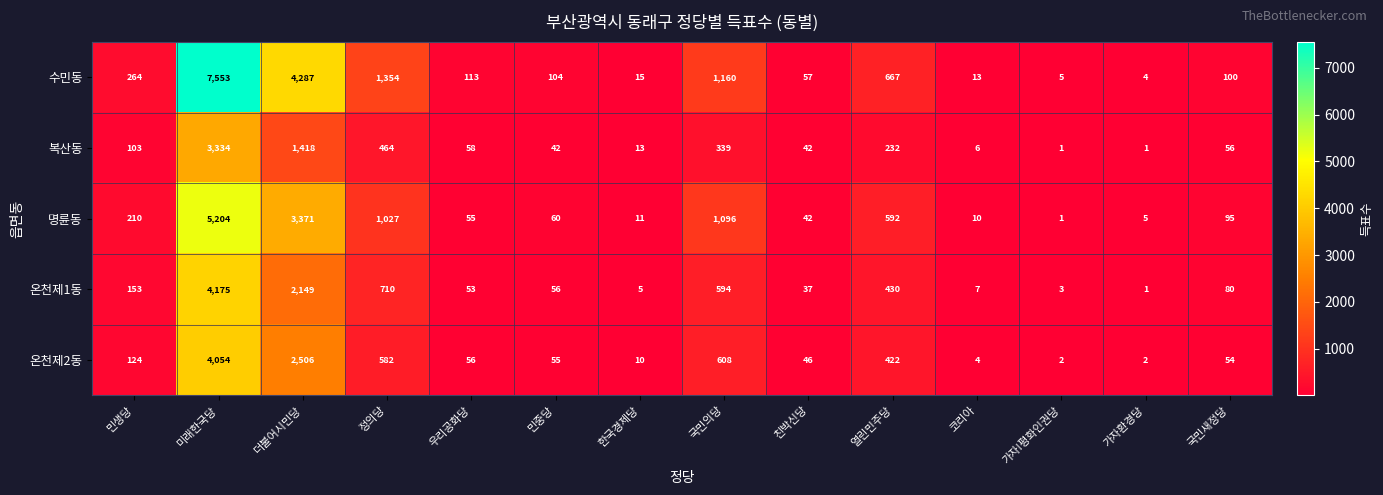

Rank the series at 코리아 from lowest to highest value.

온천제2동, 복산동, 온천제1동, 명륜동, 수민동